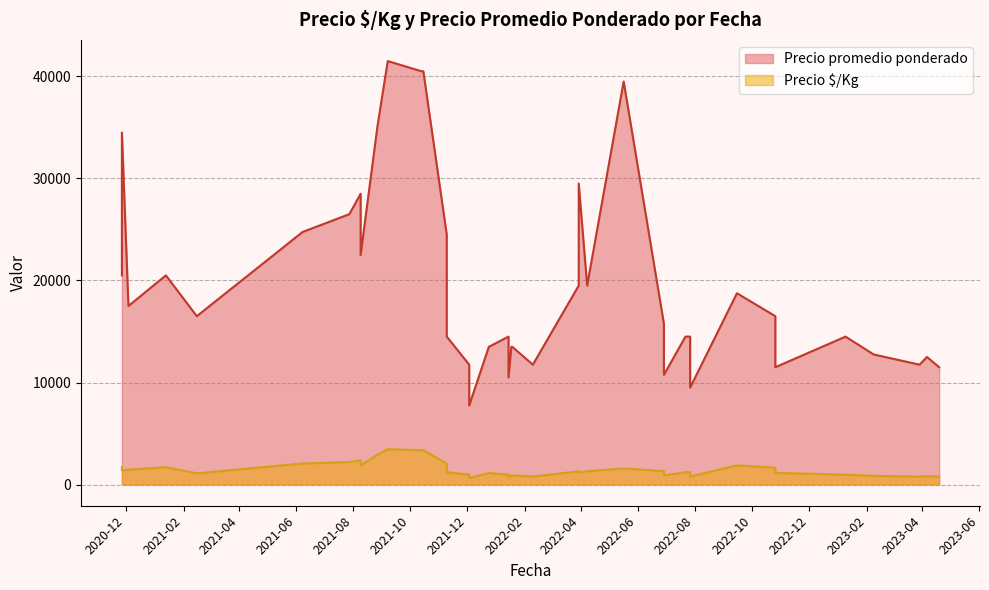

True or false: Precio $/Kg has a value of 282 at 2021-02-15.

False